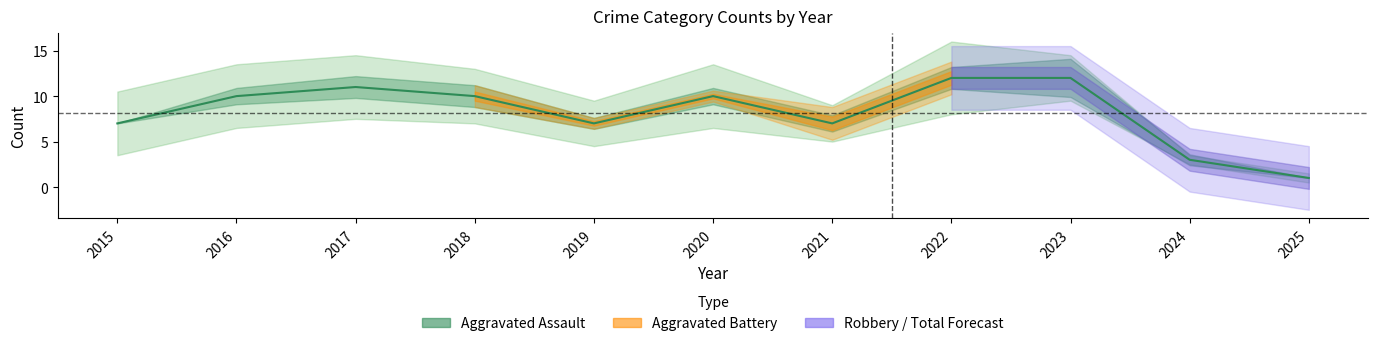

What is the difference between the second highest and minimum values in the Aggravated Battery series?

3